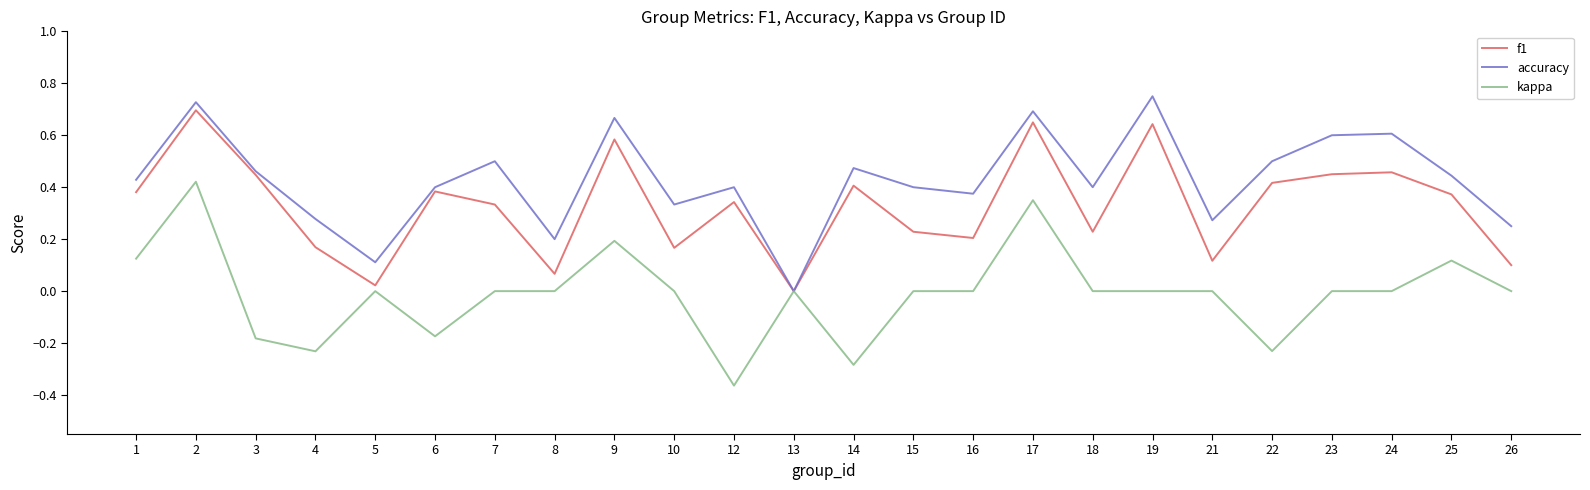

How many lines are shown in the chart?

3